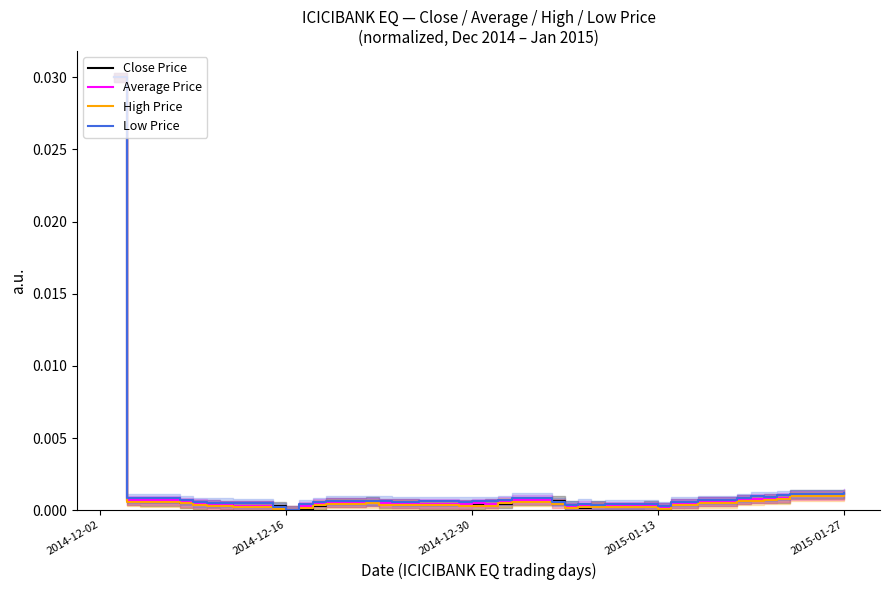

Which series has the largest total across all categories?

Low Price